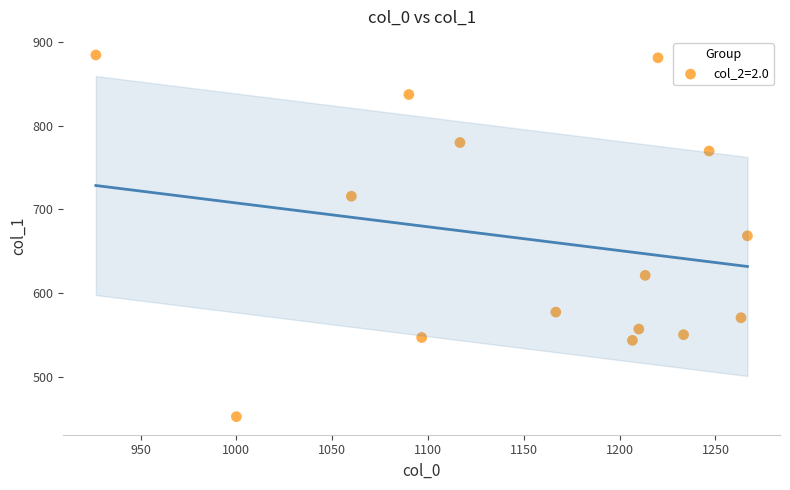

What is the range of X values (max minus min)?

340.0